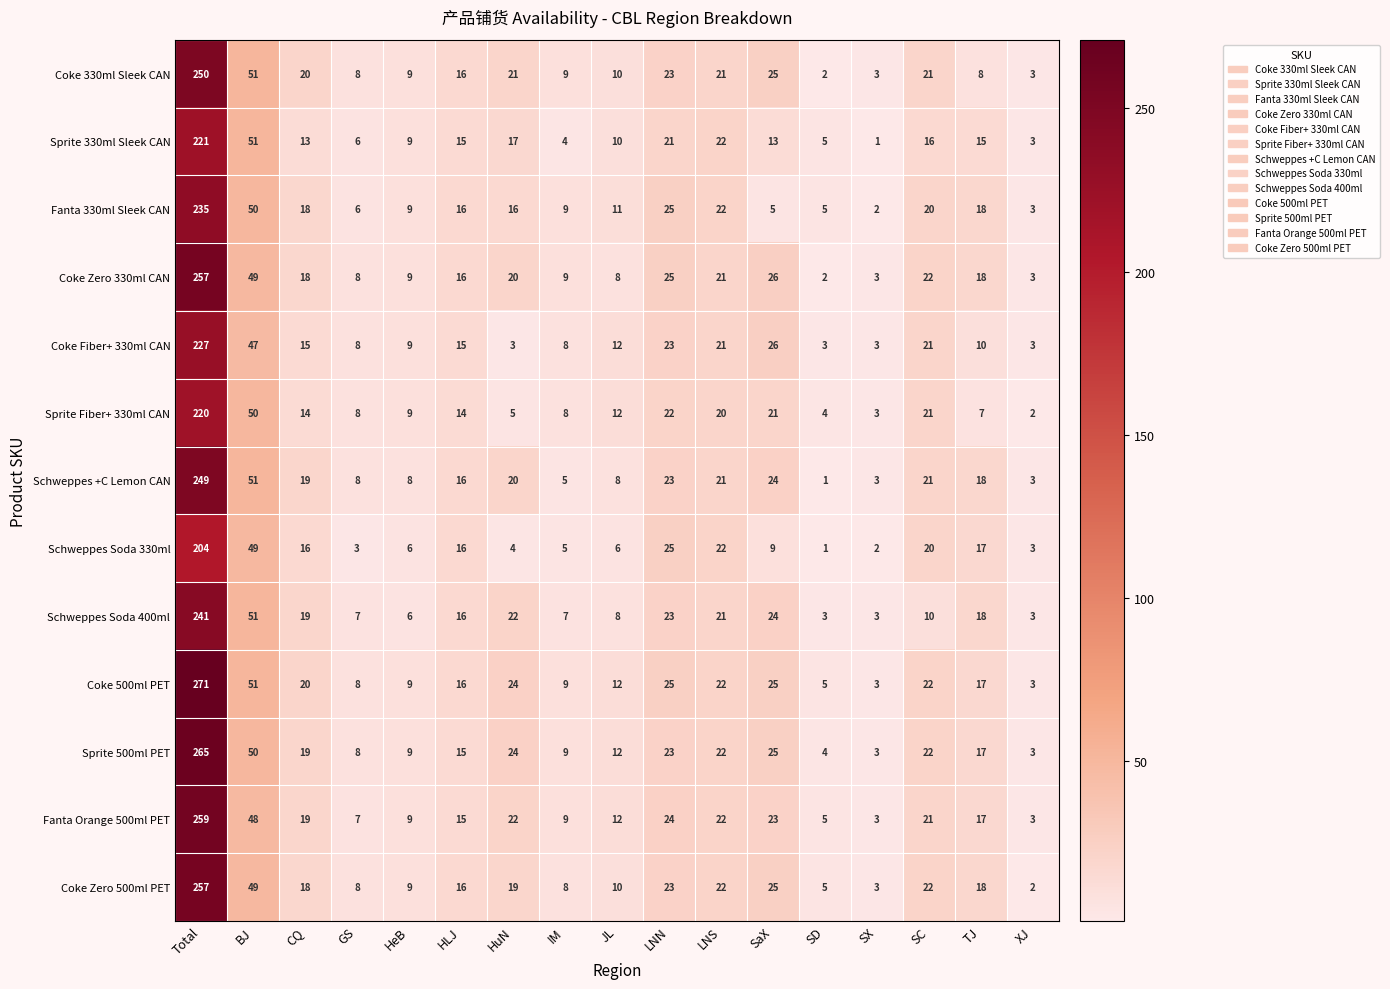

Between HuN and SaX, which series saw the biggest shift?

Coke Fiber+ 330ml CAN